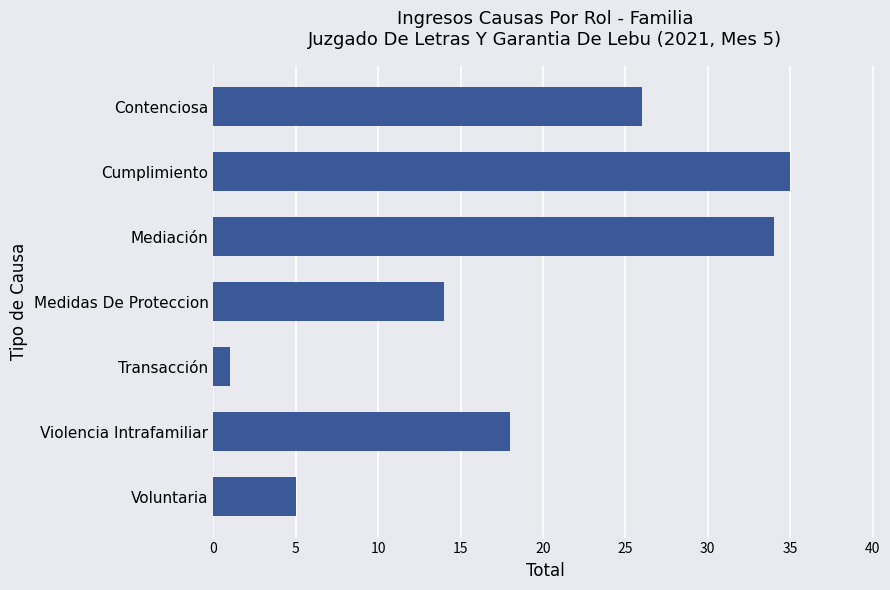

What is the difference between the maximum and minimum values?

34